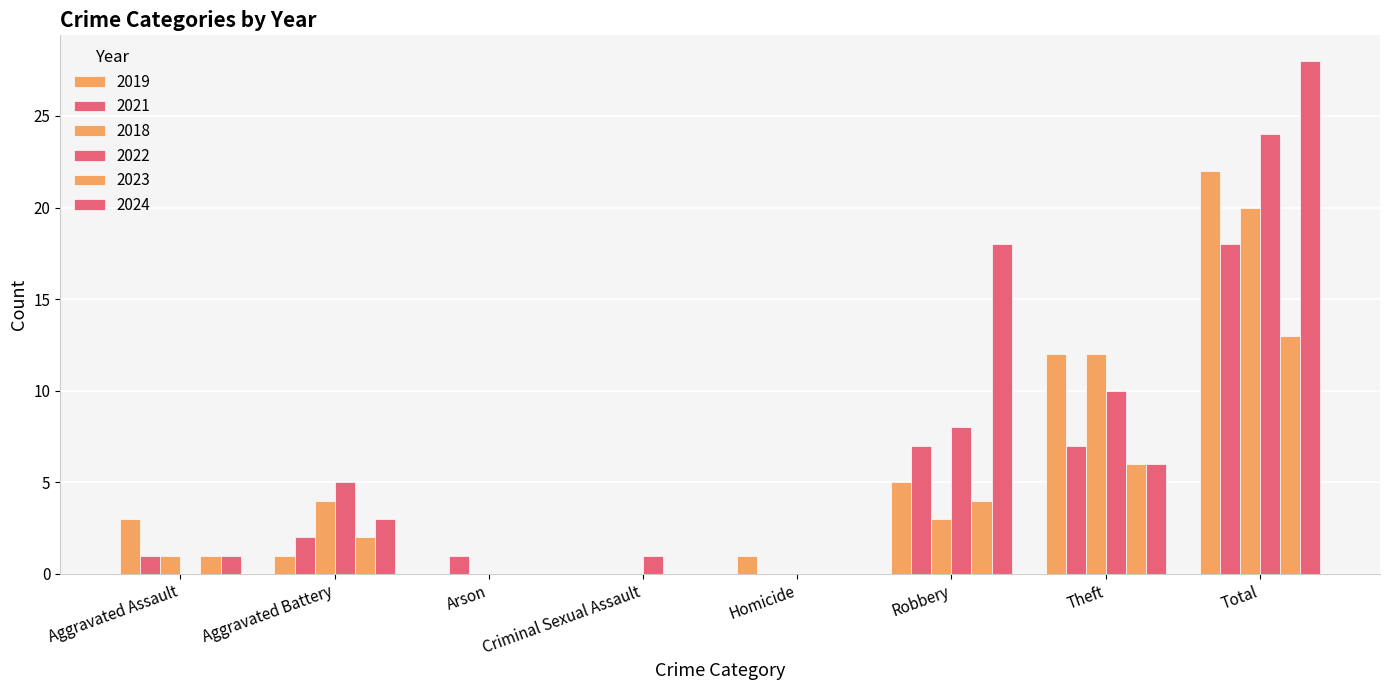

What position from the right is Total?

1